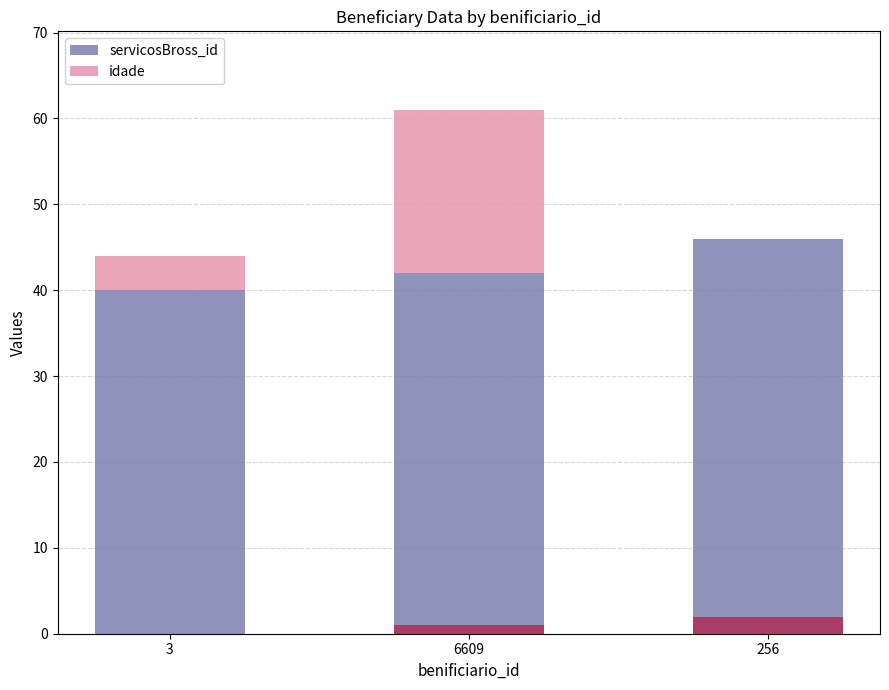

Which category has the highest value in the servicosBross_id series?

256